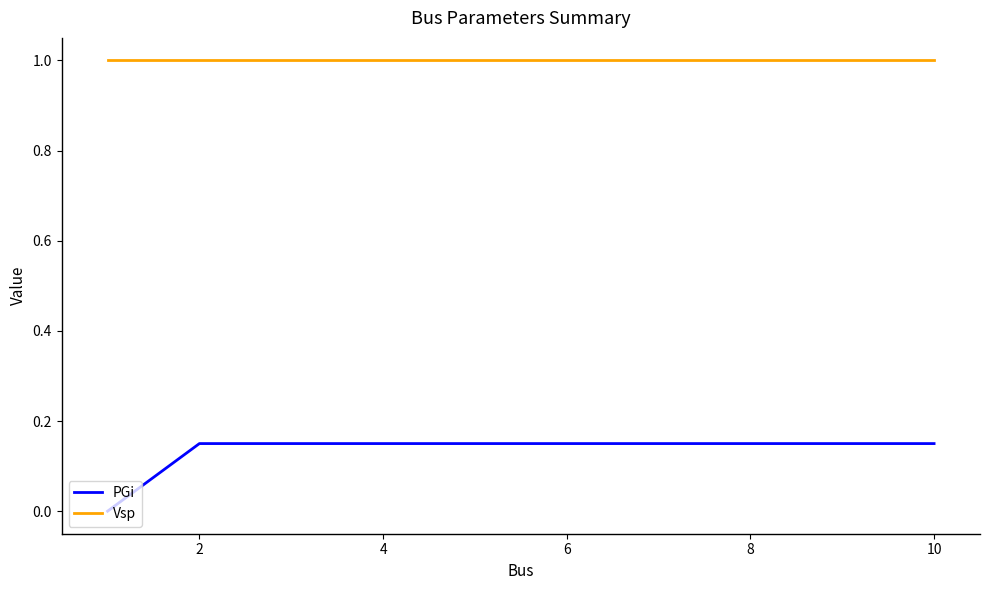

What are all the series names shown in the legend?

PGi, Vsp